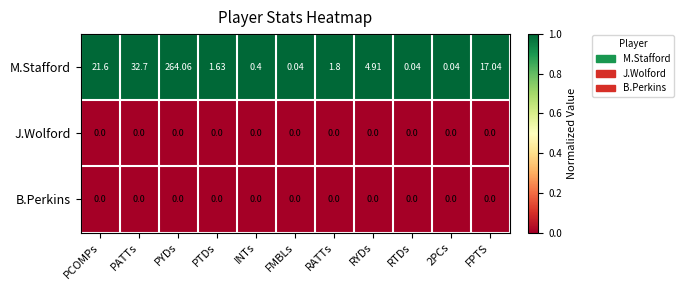

At which category is the sum across all series the highest?

PYDs